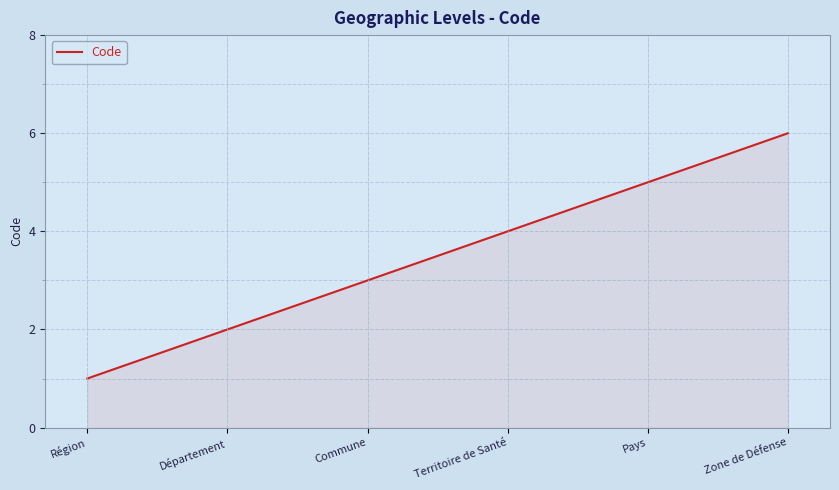

List the labels in order of value, smallest first.

Région, Département, Commune, Territoire de Santé, Pays, Zone de Défense